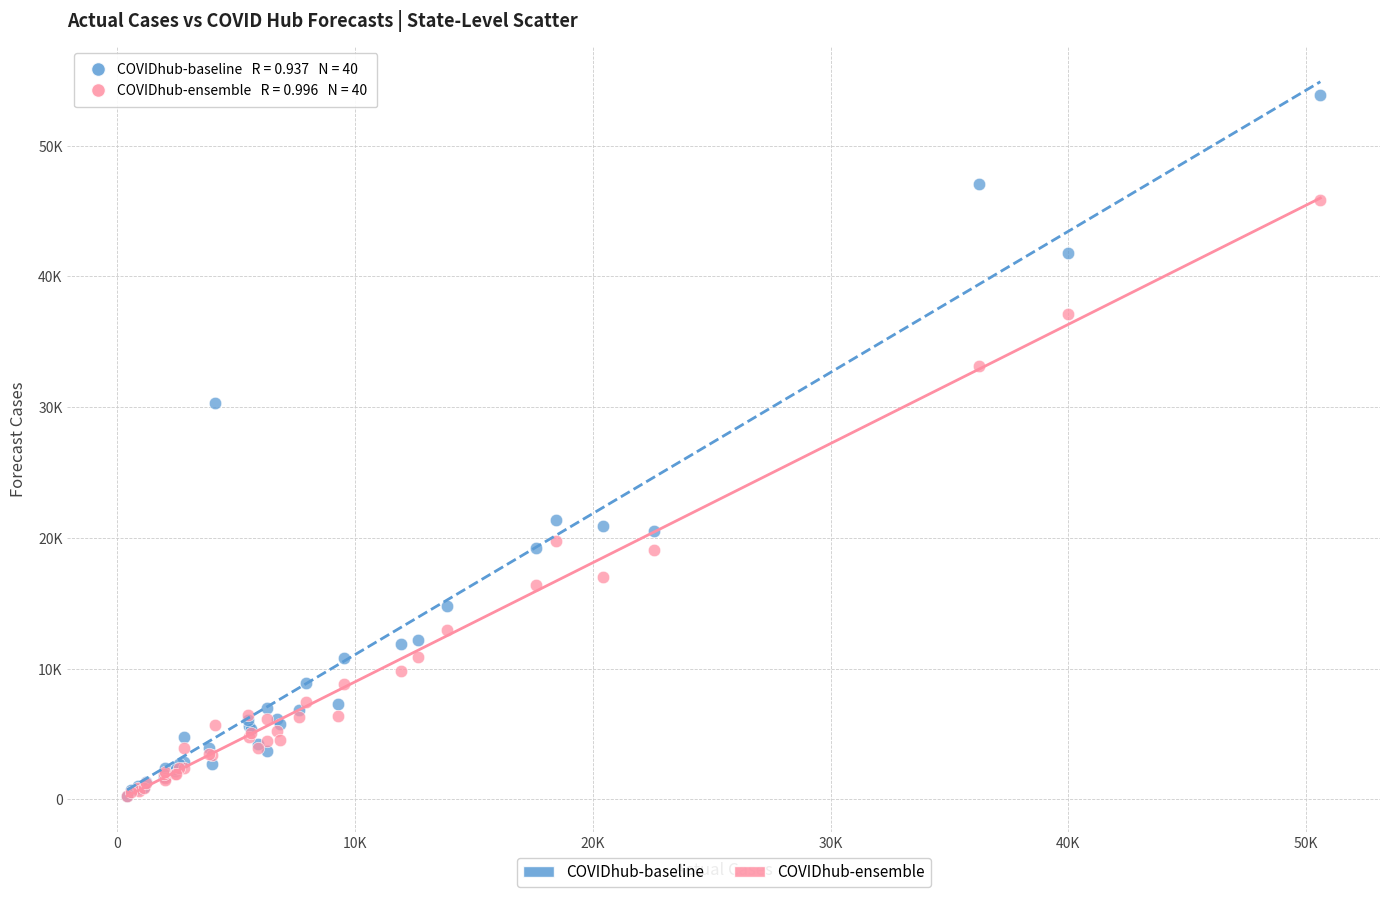

What are all the series names shown in the legend?

COVIDhub-baseline, COVIDhub-ensemble